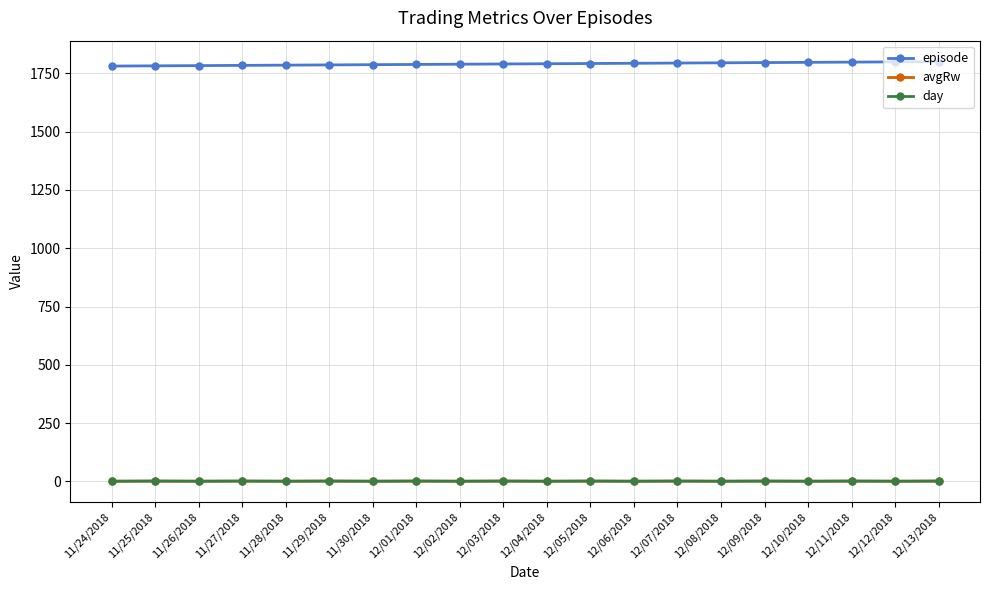

What is the difference between the maximum and minimum values in the day series?

1.0